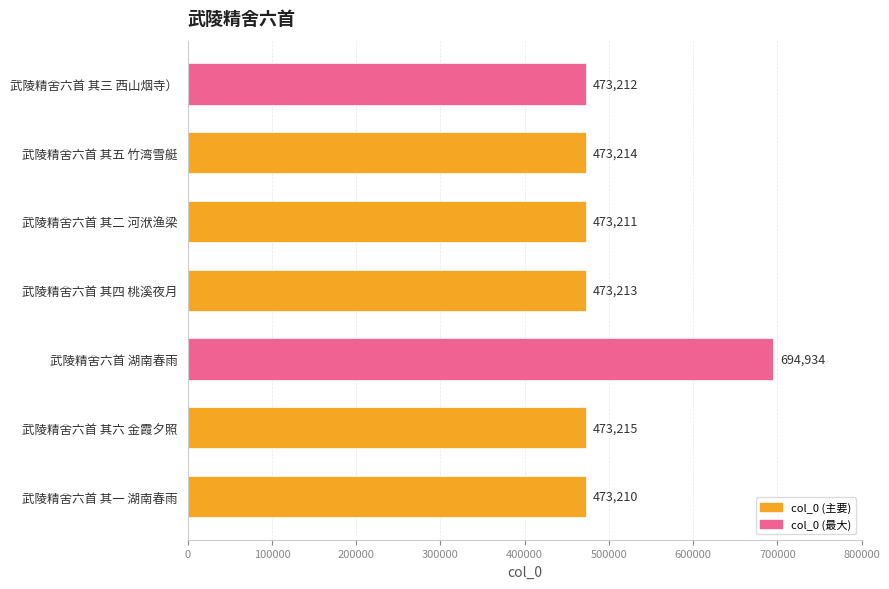

List the labels in order of value, smallest first.

武陵精舍六首 其一 湖南春雨, 武陵精舍六首 其二 河洑渔梁, 武陵精舍六首 其三 西山烟寺）, 武陵精舍六首 其四 桃溪夜月, 武陵精舍六首 其五 竹湾雪艇, 武陵精舍六首 其六 金霞夕照, 武陵精舍六首 湖南春雨